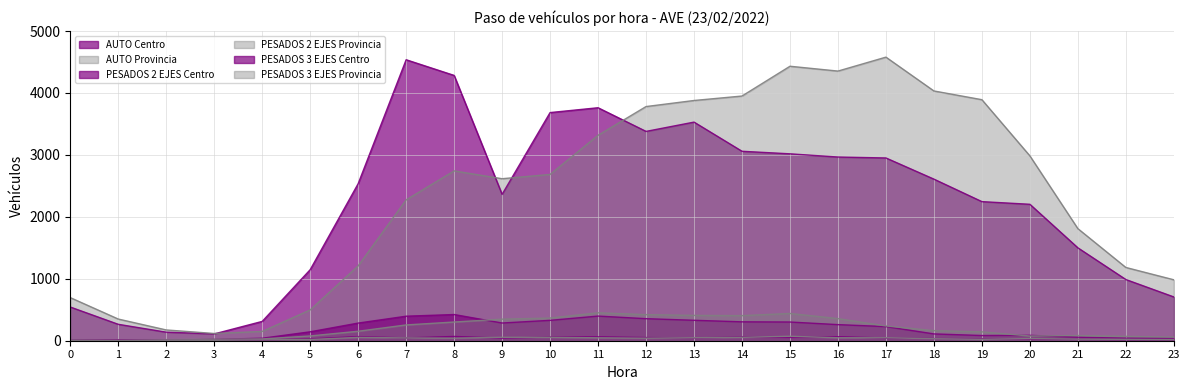

Which category has the highest value across all series?

17